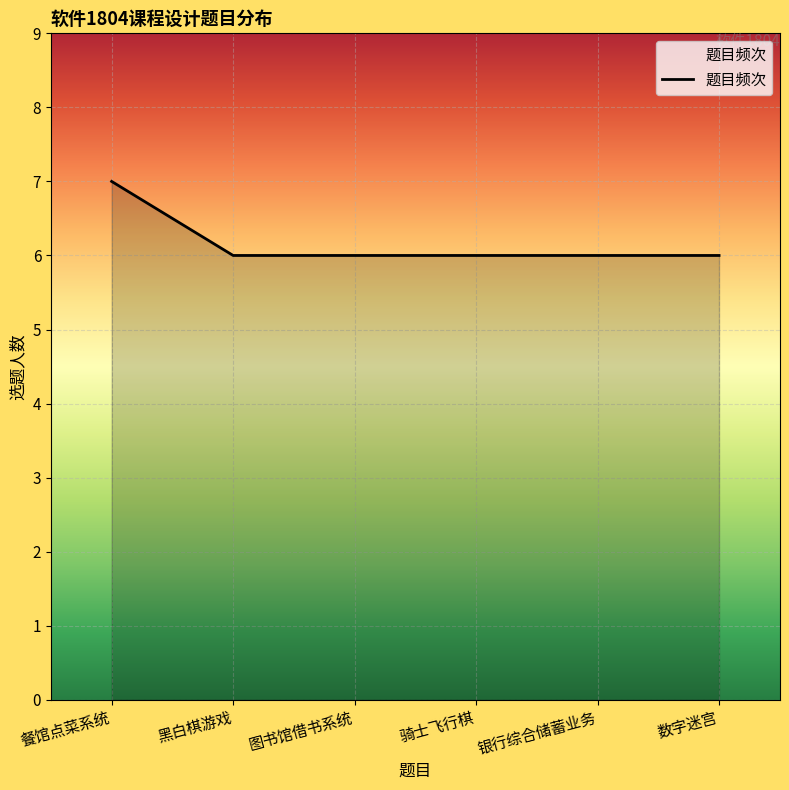

What is the change in value from 餐馆点菜系统 to 银行综合储蓄业务?

-1